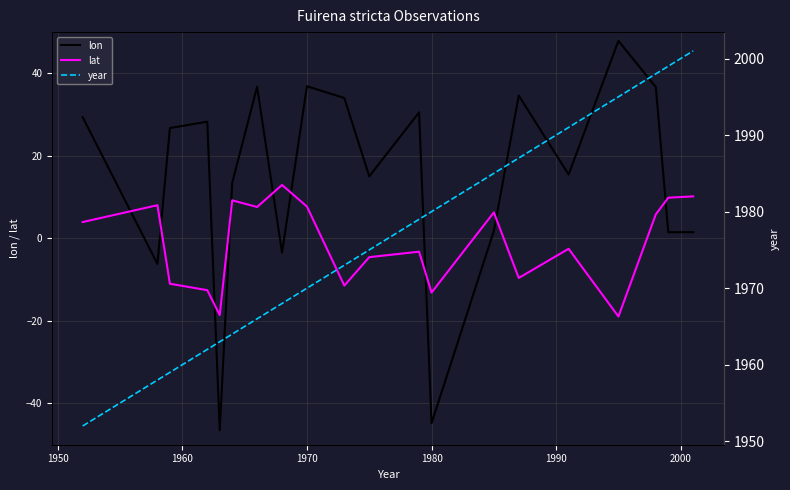

What is the maximum value shown in the chart?

2001.0